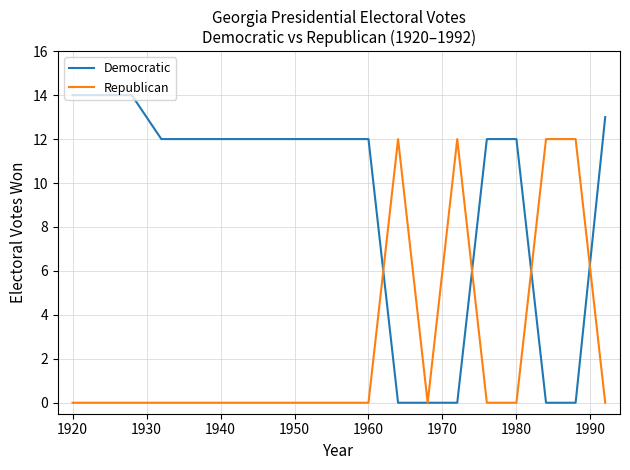

Which series has the largest total across all categories?

Democratic